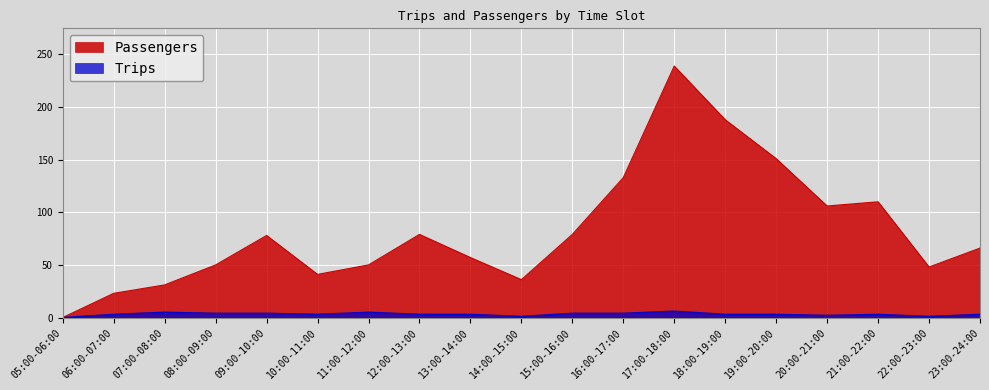

What is the maximum value for Passengers?

239